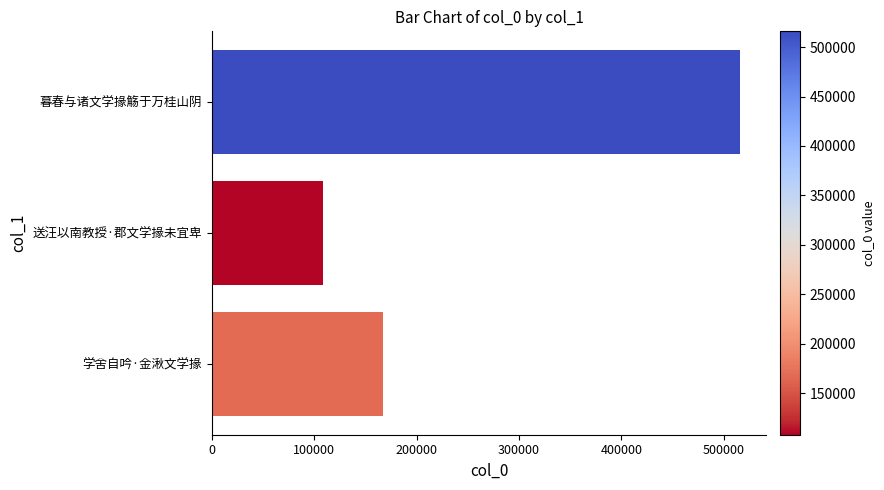

Rank the categories by value from highest to lowest.

暮春与诸文学掾觞于万桂山阴, 学舍自吟·金湫文学掾, 送汪以南教授·郡文学掾未宜卑